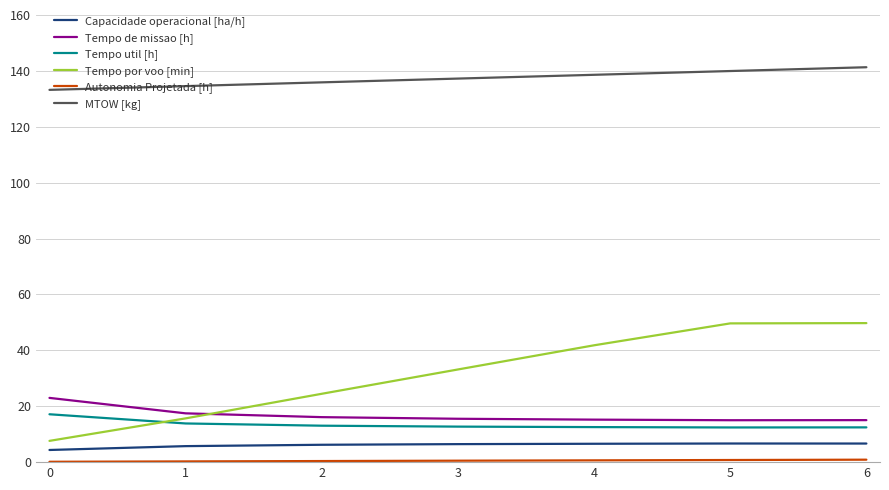

What is the maximum value for Tempo de missao [h]?

23.0